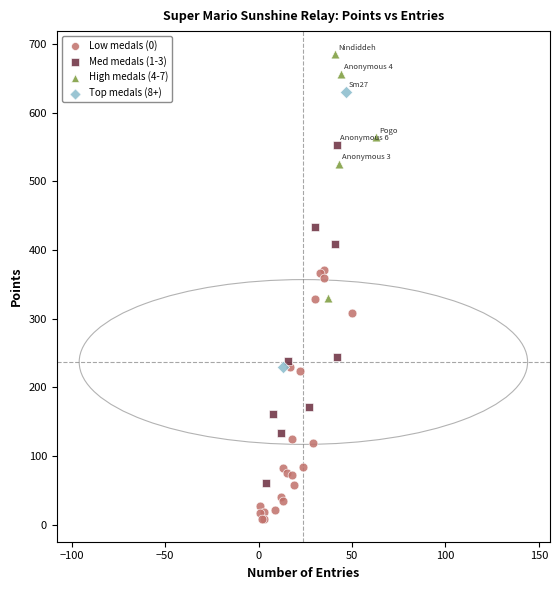

Which series has the largest Y range (max minus min)?

Med medals (1-3)